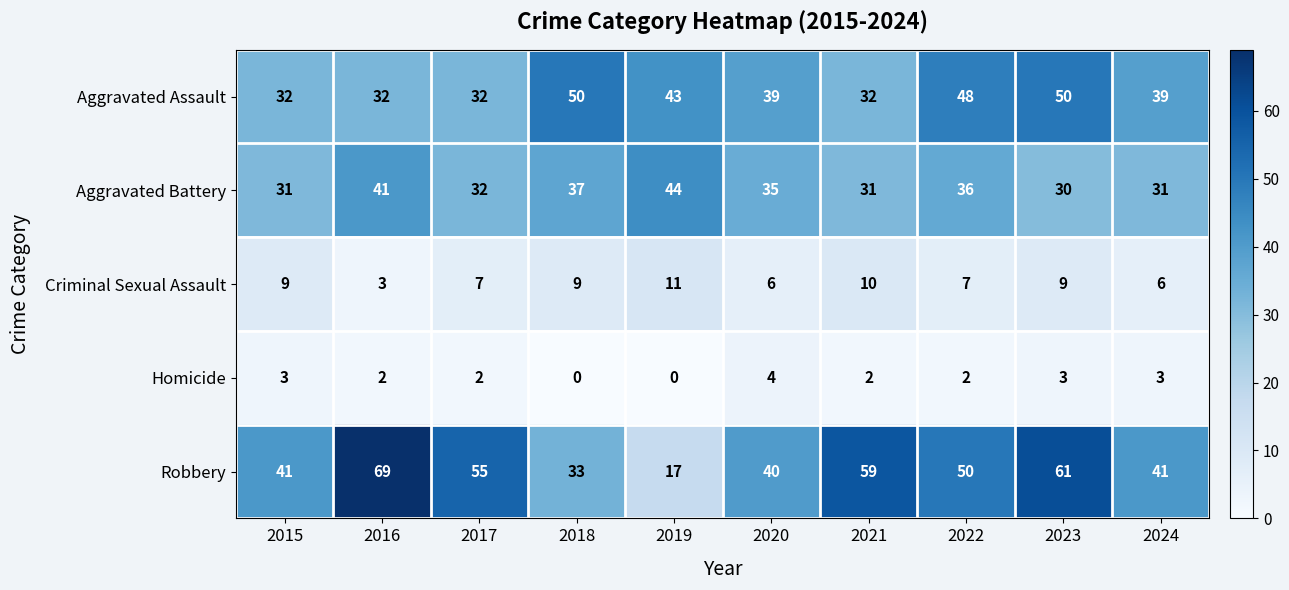

The value of Aggravated Assault at 2023 is 73. True or false?

False